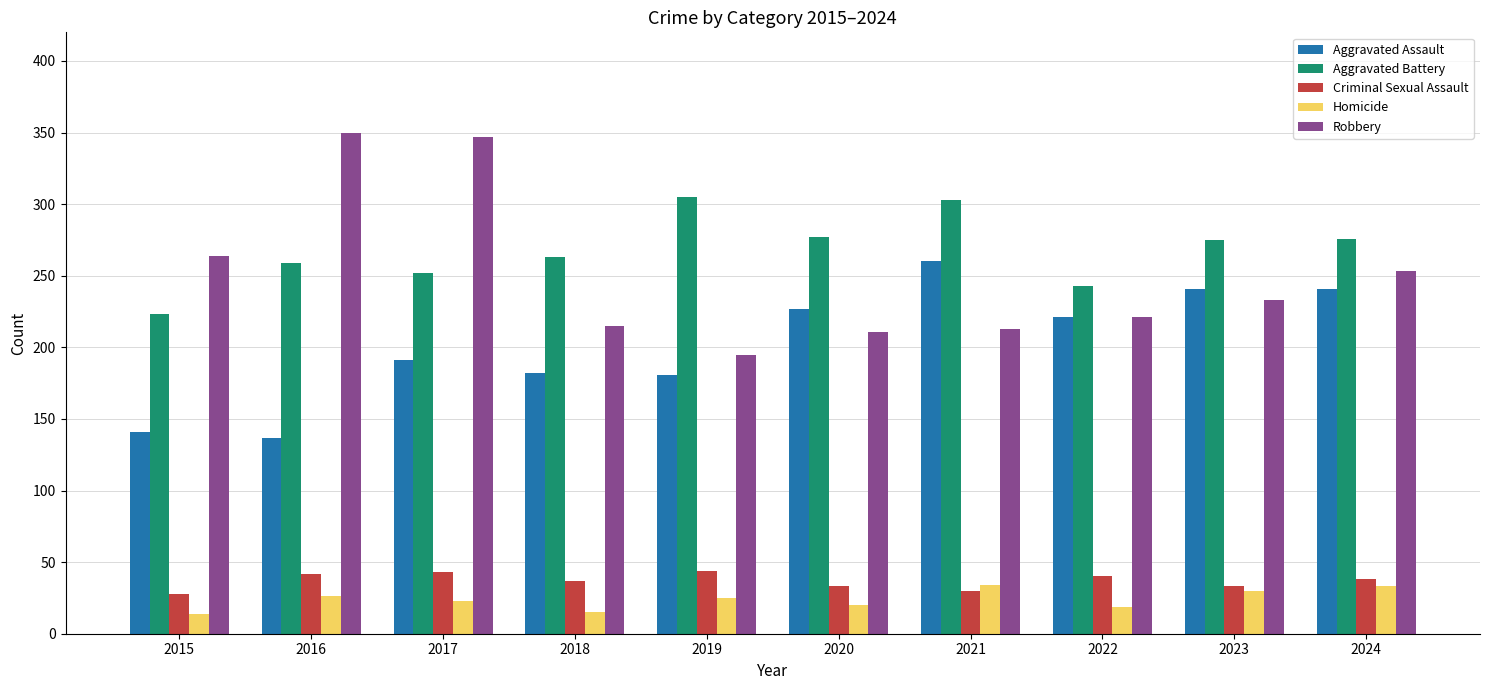

How many distinct data groups are displayed?

5